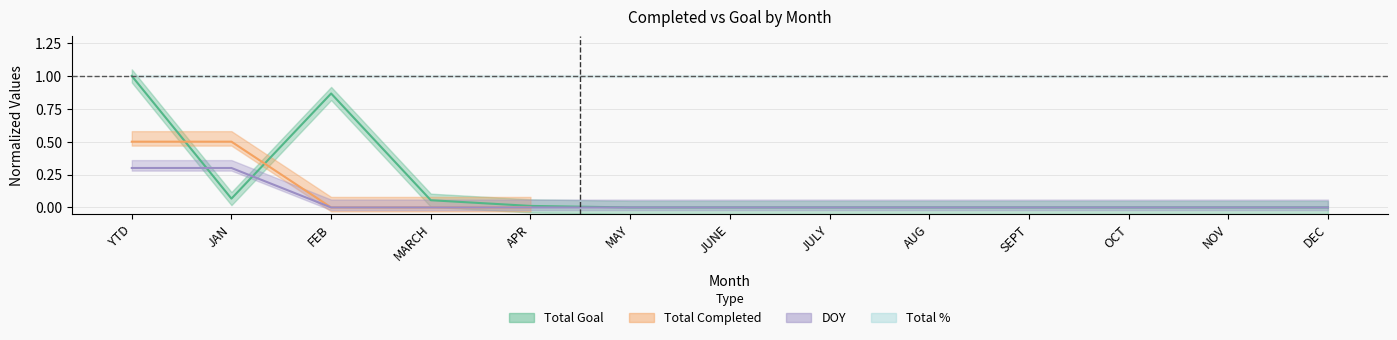

What is the maximum value for Total Goal?

1.0